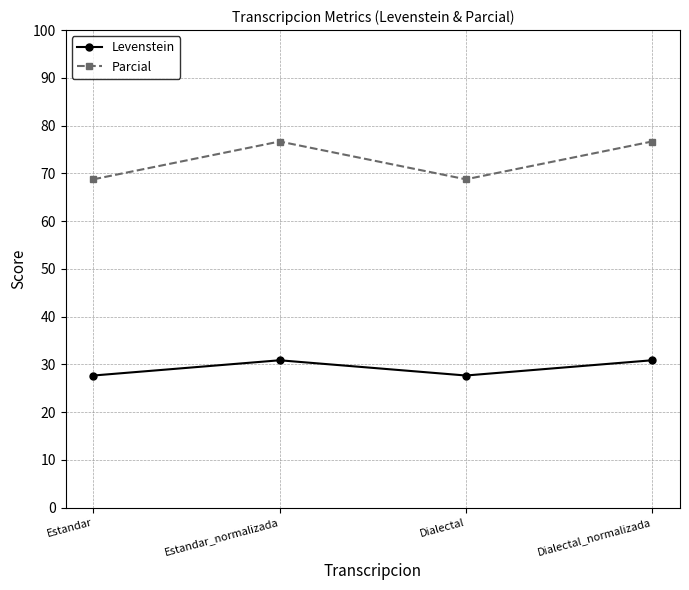

At how many categories does at least one series exceed 54?

4